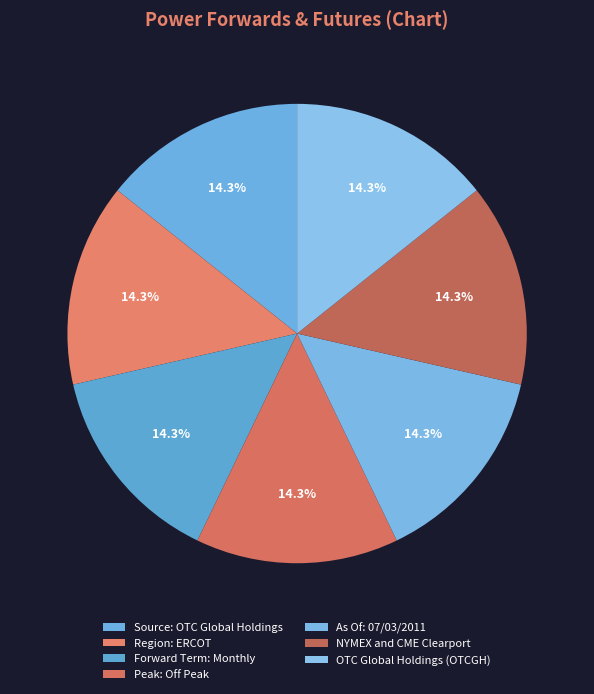

What portion of the pie excludes Peak: Off Peak?

85.7%